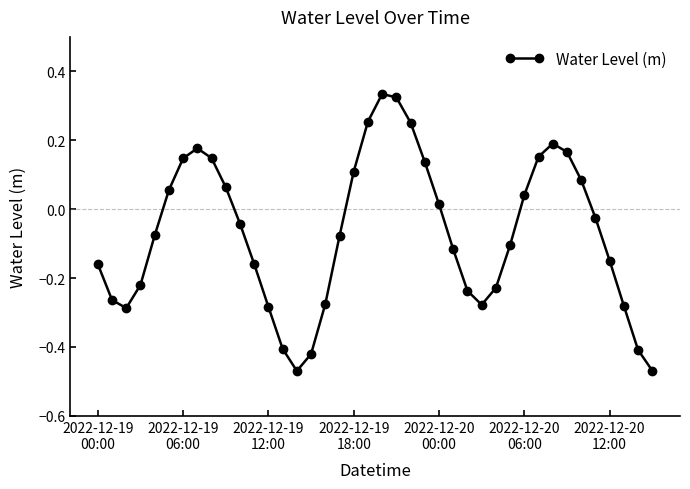

True or false: there are more than 0 points higher than both neighbors.

True